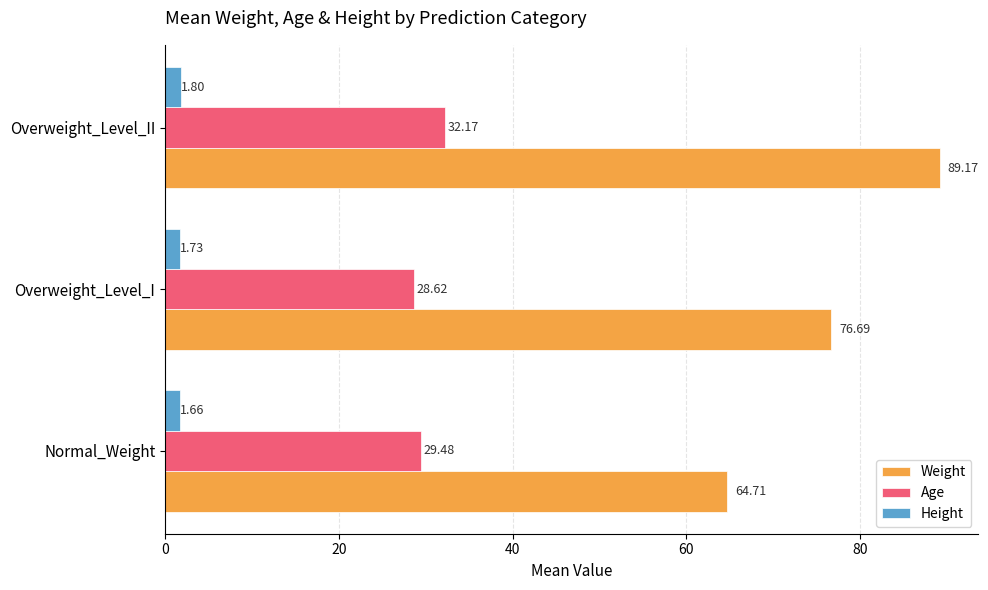

Which series has the largest total across all categories?

Weight